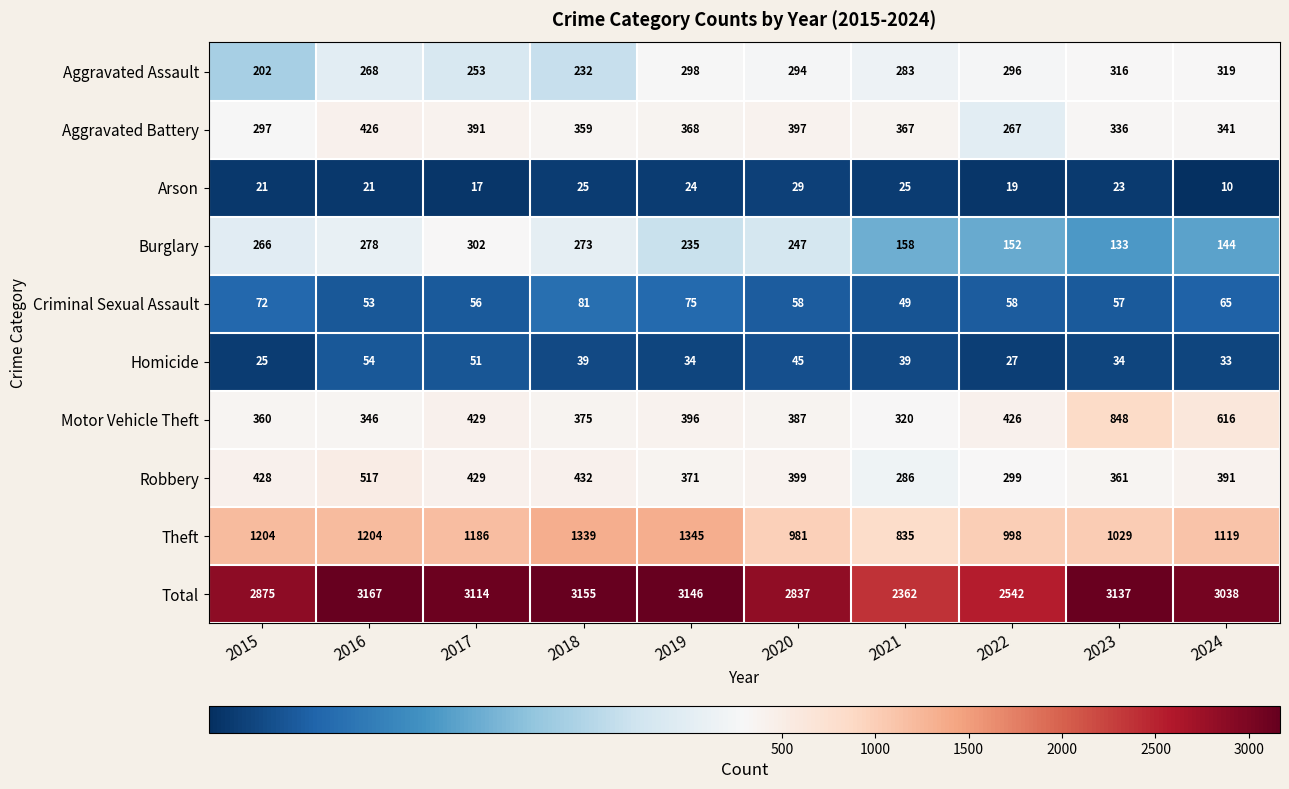

Which series has the largest total across all categories?

Total